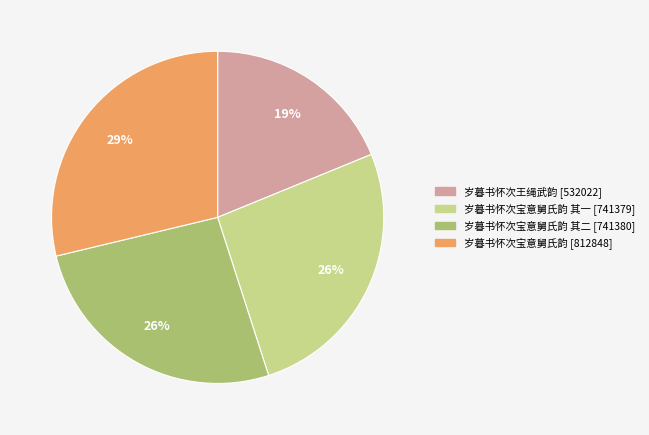

To the nearest percent, what is the difference between the largest and smallest slice percentages?

10%